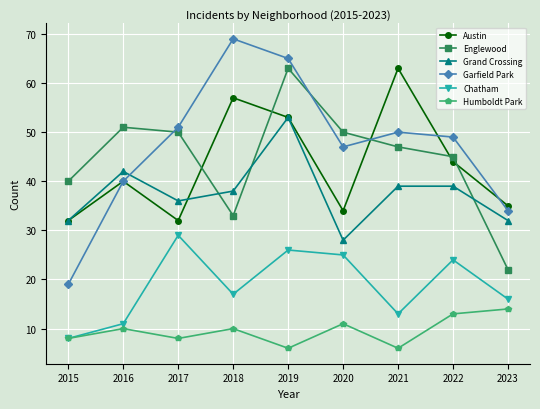

What is the value of the Humboldt Park point at the 4th from the left?

10